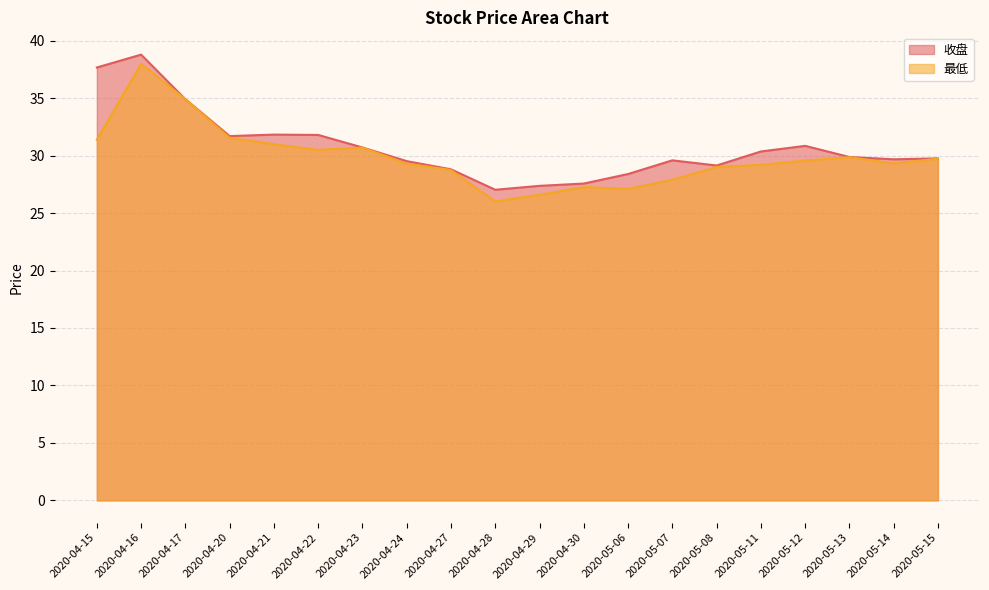

Rank the series at 2020-05-15 from highest to lowest value.

收盘, 最低